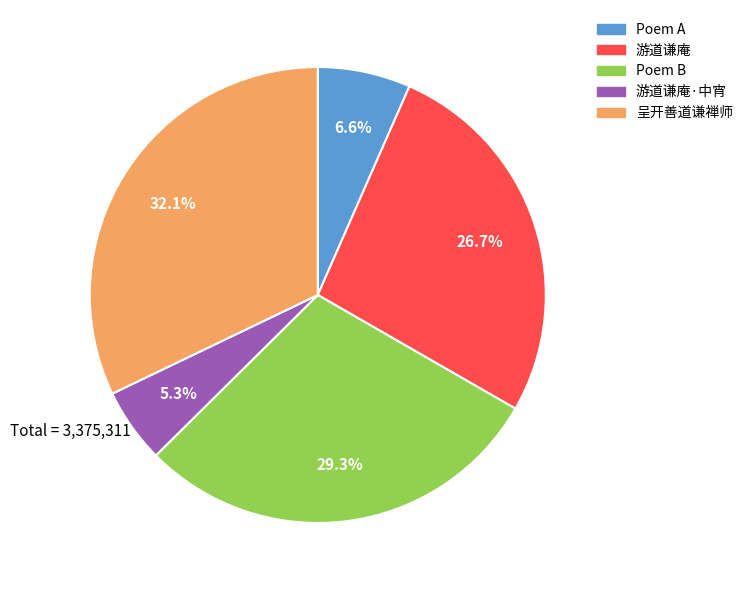

Is the sum of 呈开善道谦禅师 and 游道谦庵 greater than half?

Yes